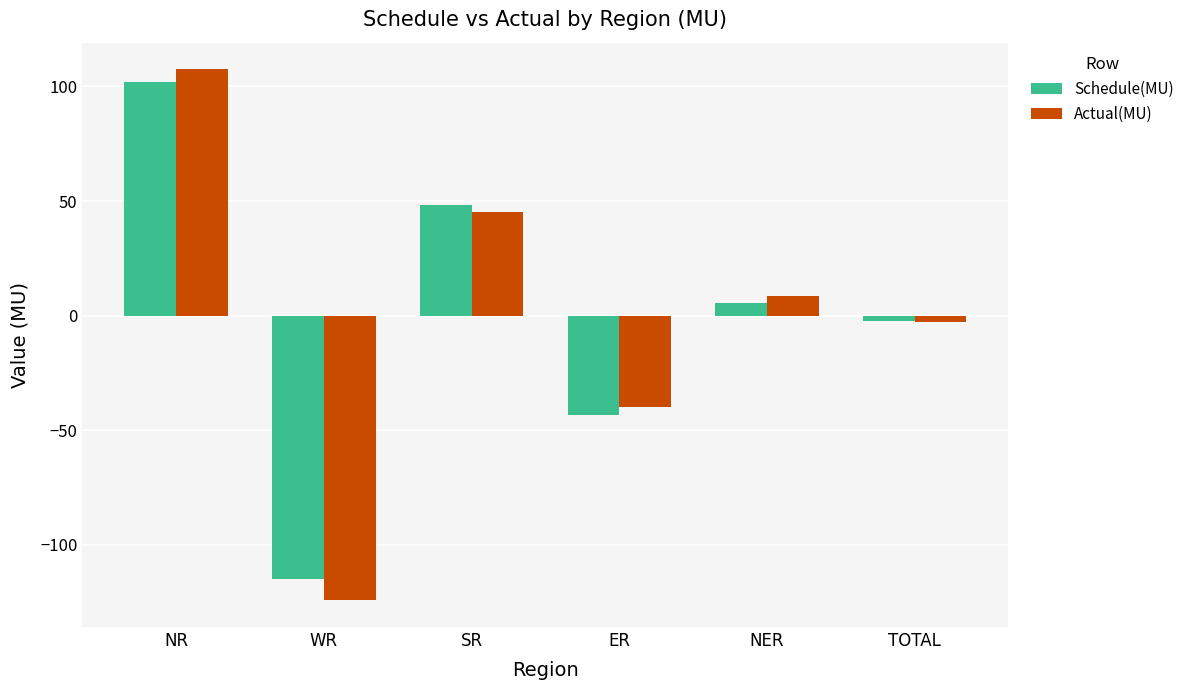

Is the value of Schedule(MU) at NR greater than the value of Actual(MU) at NR?

No